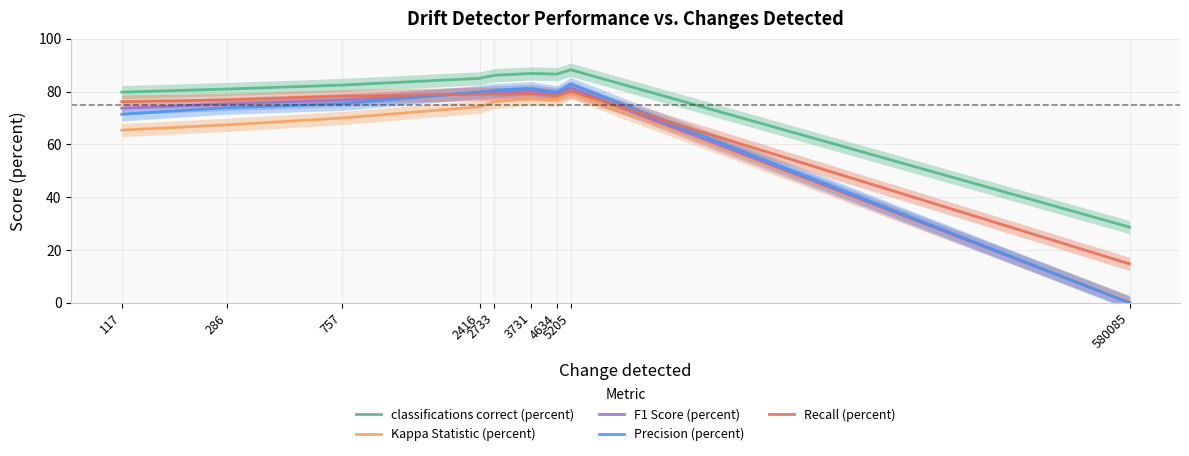

How many interior local valleys does the Precision (percent) series have?

1